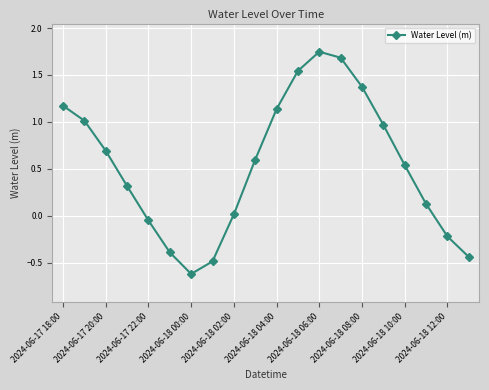

What is the value of the 4th point from the left?

0.3